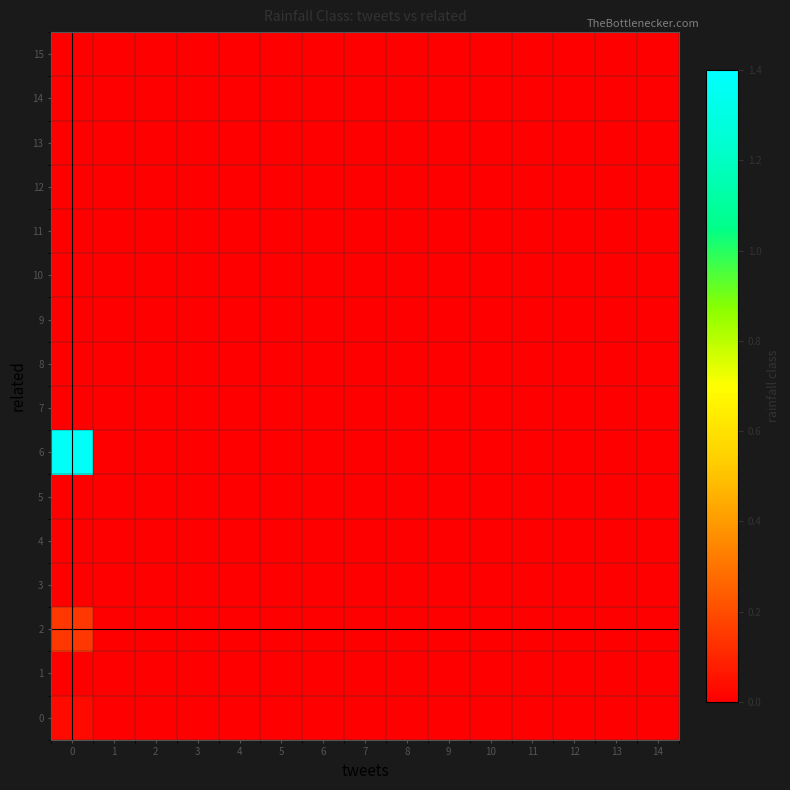

At 3, list the series in order from smallest to largest.

0, 1, 2, 3, 4, 5, 6, 7, 8, 9, 10, 11, 12, 13, 14, 15